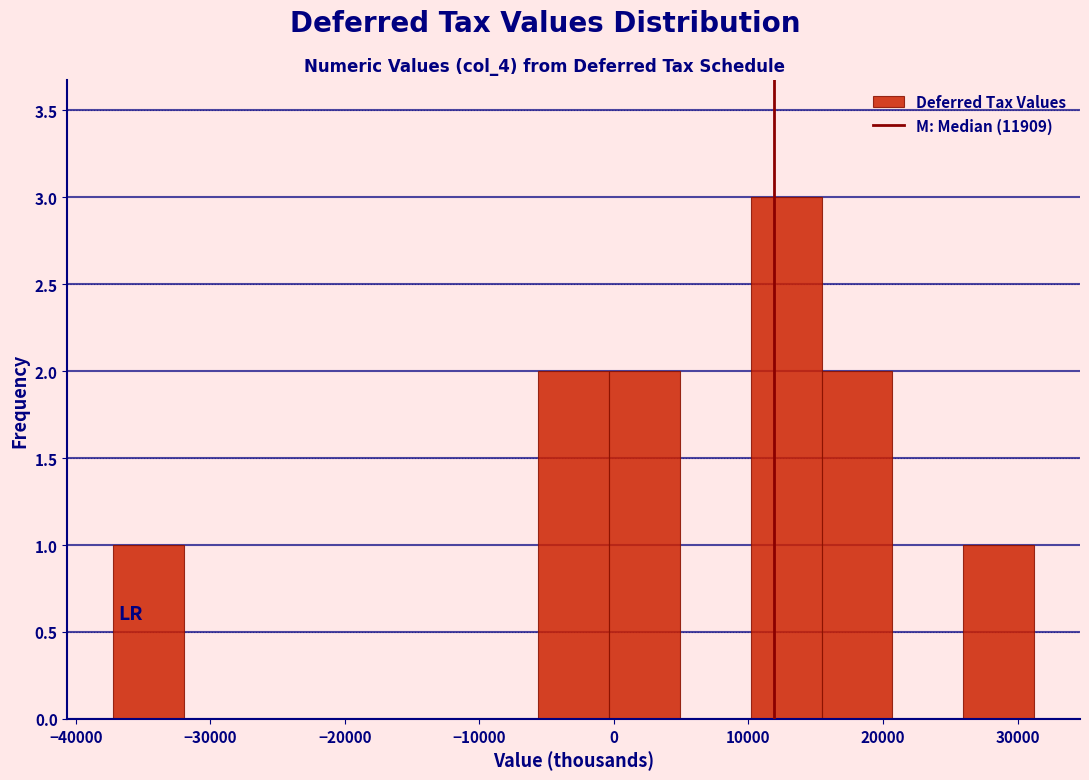

Over which range of the x-axis is the bar tallest?

10000 to 15000